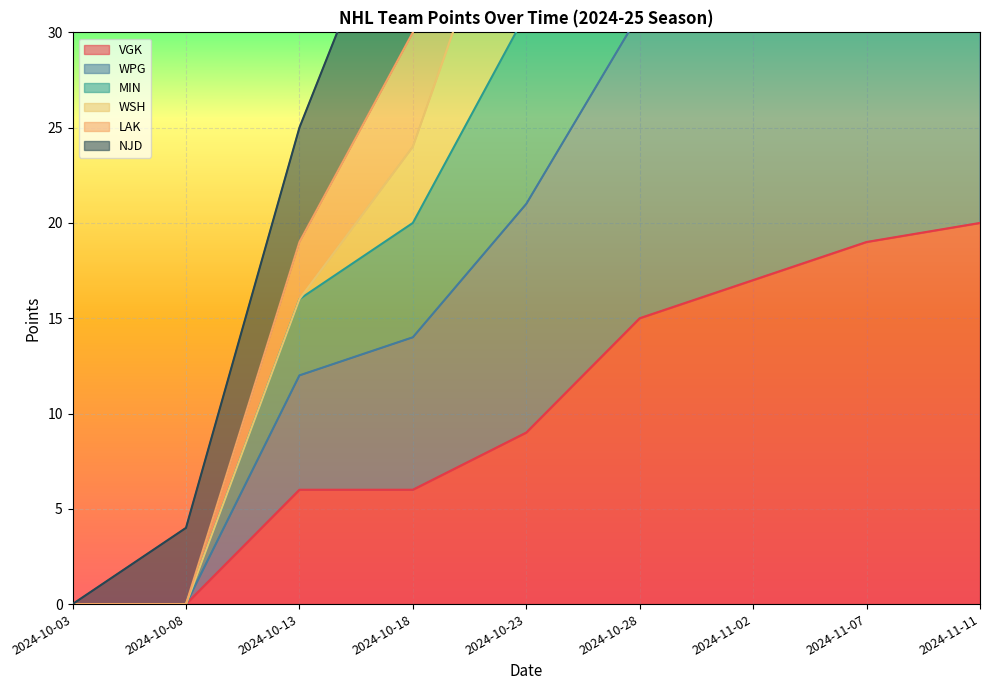

Is it true that NJD equals 45 at 2024-10-28?

False